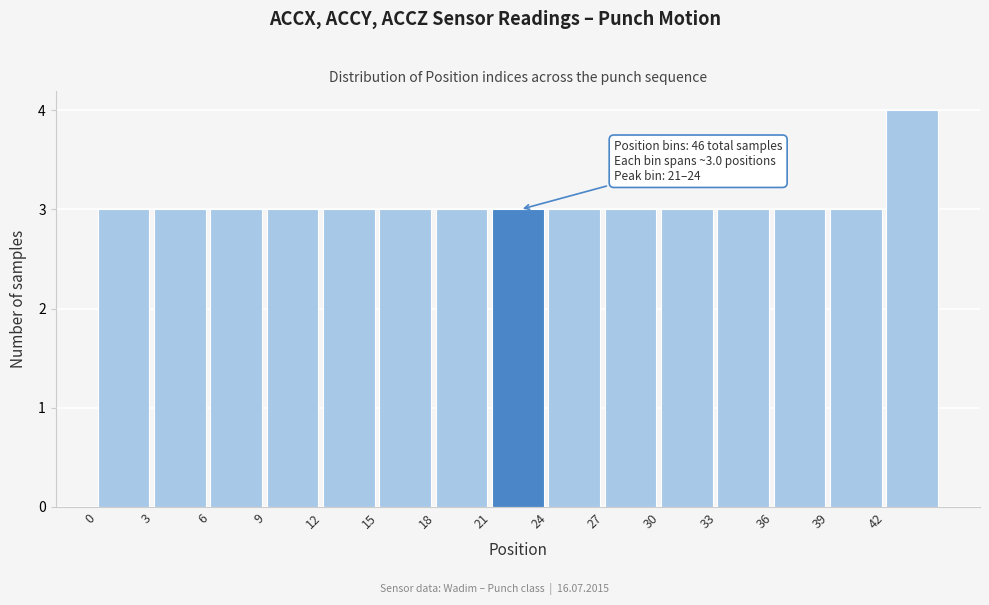

Over which range of the x-axis is the bar tallest?

42 to 45